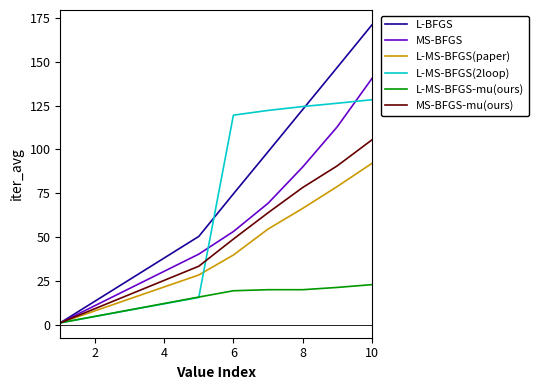

Does the chart have visible grid lines?

No